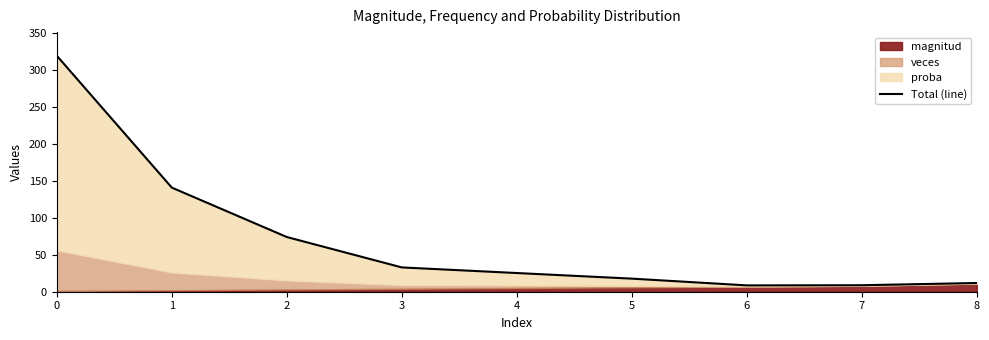

What is the value of the 3rd point from the left?

74.0